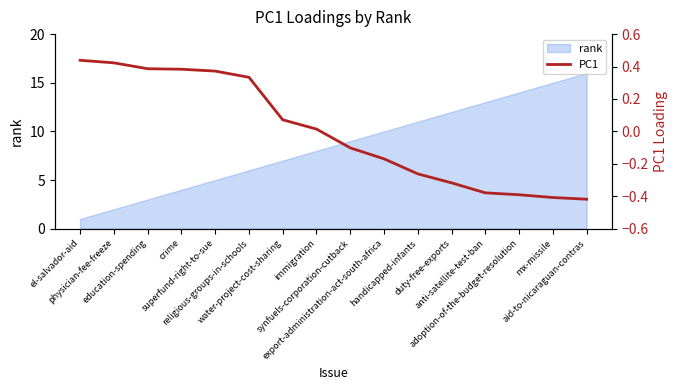

Reading left to right, what are all the values shown in this chart?

el-salvador-aid=0.4	physician-fee-freeze=0.4	education-spending=0.4	crime=0.4	superfund-right-to-sue=0.4	religious-groups-in-schools=0.3	water-project-cost-sharing=0.1	immigration=0.0	synfuels-corporation-cutback=-0.1	export-administration-act-south-africa=-0.2	handicapped-infants=-0.3	duty-free-exports=-0.3	anti-satellite-test-ban=-0.4	adoption-of-the-budget-resolution=-0.4	mx-missile=-0.4	aid-to-nicaraguan-contras=-0.4